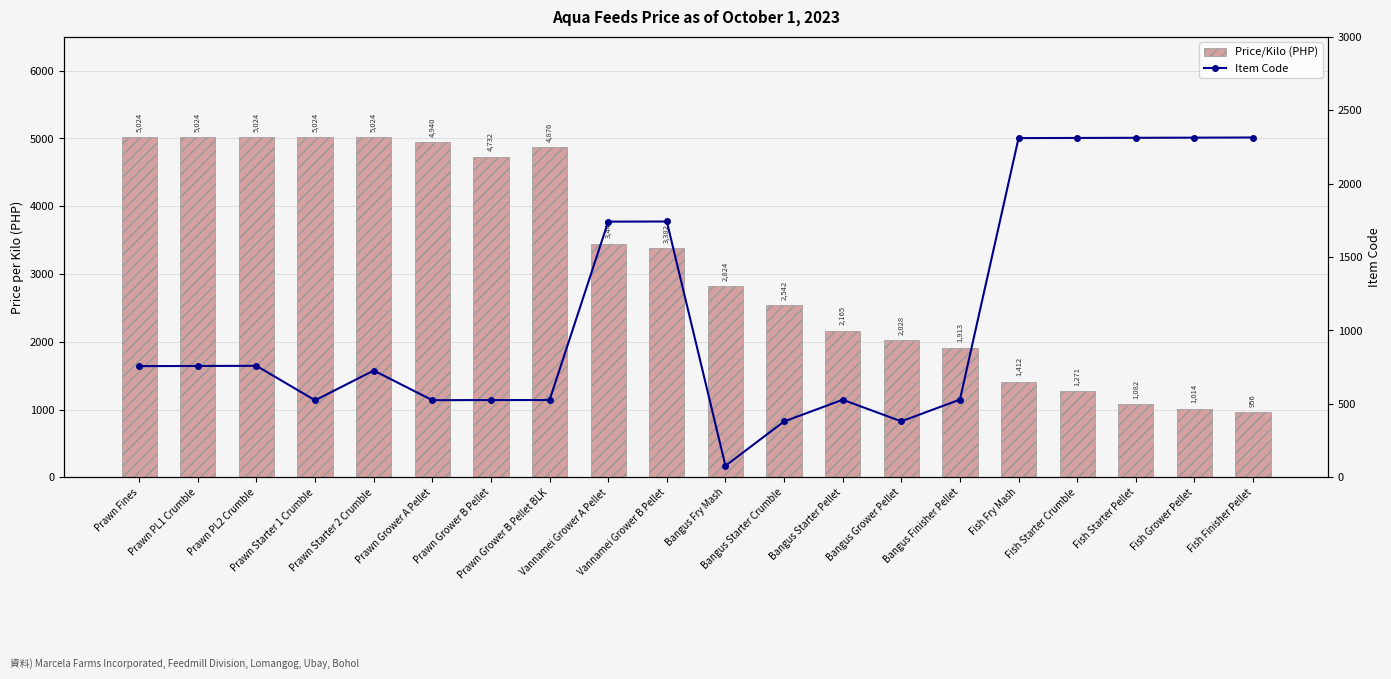

Rank the categories by Item Code value from lowest to highest.

Bangus Fry Mash, Bangus Starter Crumble, Bangus Grower Pellet, Prawn Starter 1 Crumble, Prawn Grower A Pellet, Prawn Grower B Pellet, Prawn Grower B Pellet BLK, Bangus Starter Pellet, Bangus Finisher Pellet, Prawn Starter 2 Crumble, Prawn Fines, Prawn PL1 Crumble, Prawn PL2 Crumble, Vannamei Grower A Pellet, Vannamei Grower B Pellet, Fish Fry Mash, Fish Starter Crumble, Fish Starter Pellet, Fish Grower Pellet, Fish Finisher Pellet